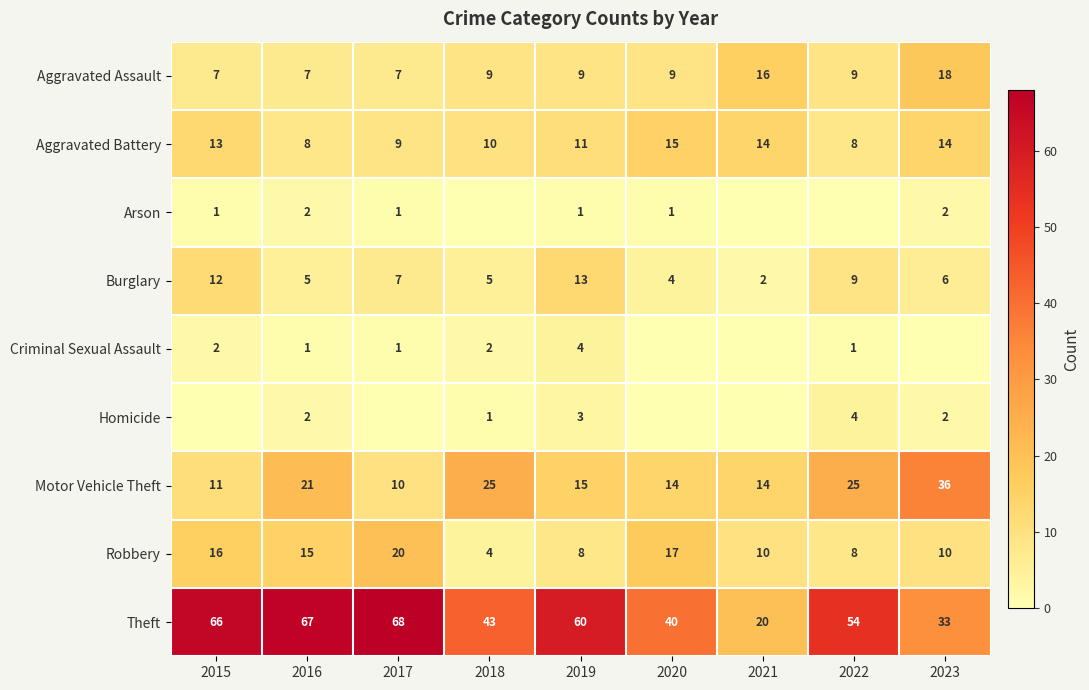

Which label corresponds to the largest value in the chart?

2017